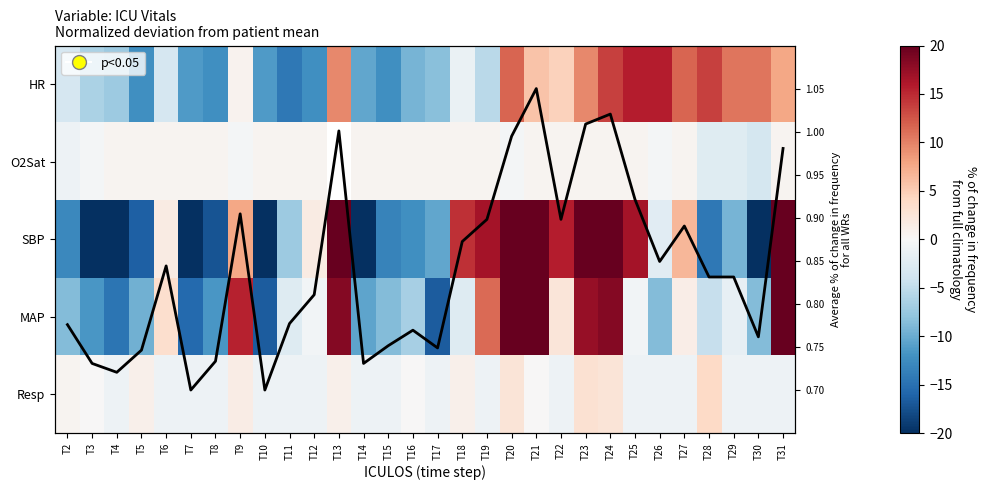

What is the spread (max minus min) of values at T24?

34.1